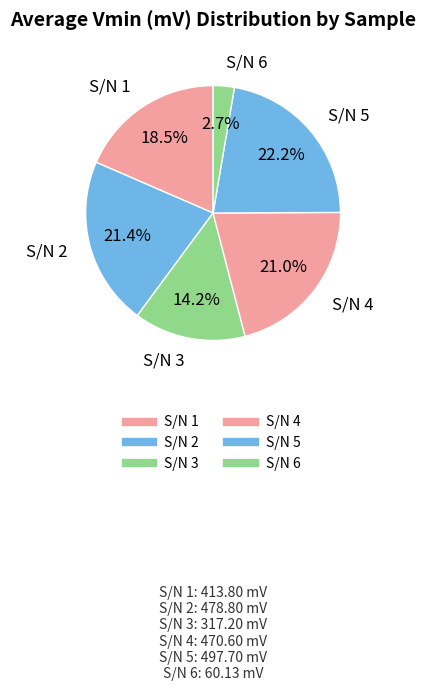

Does S/N 4 represent more than half of the total?

No